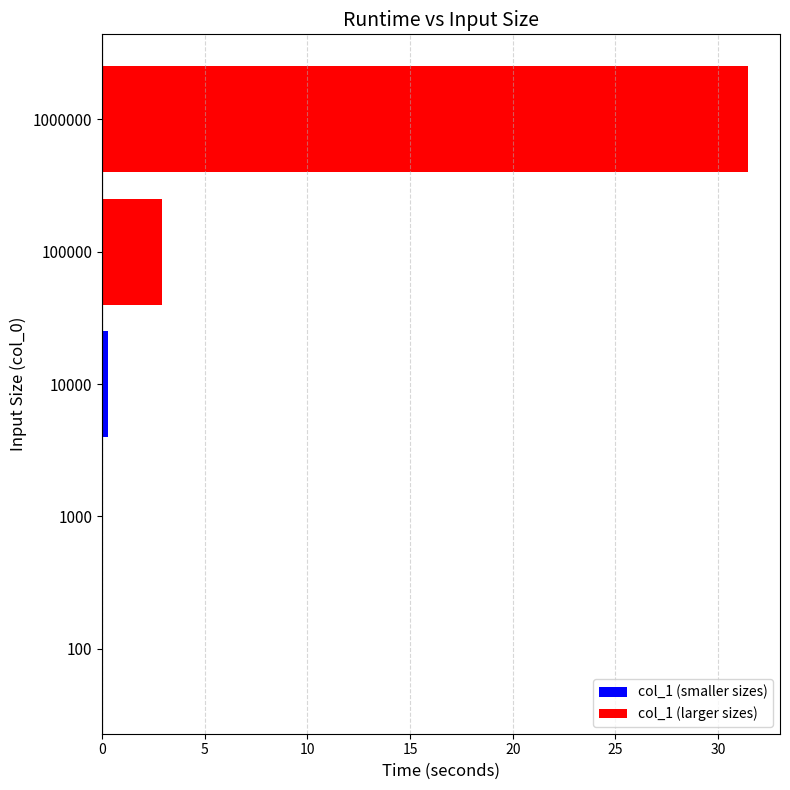

What is the average value?

6.9